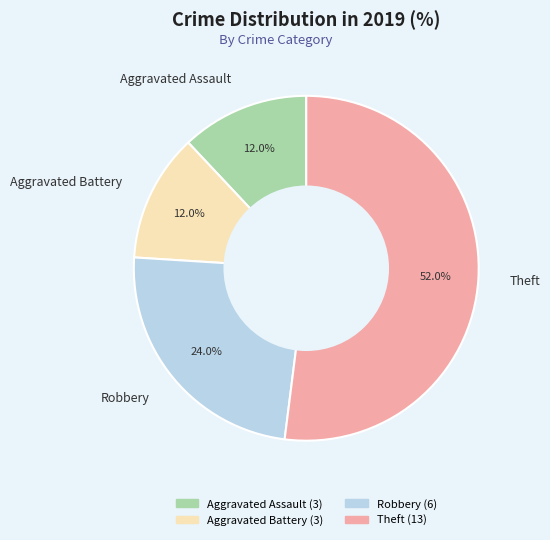

Count the number of slices in the pie.

4